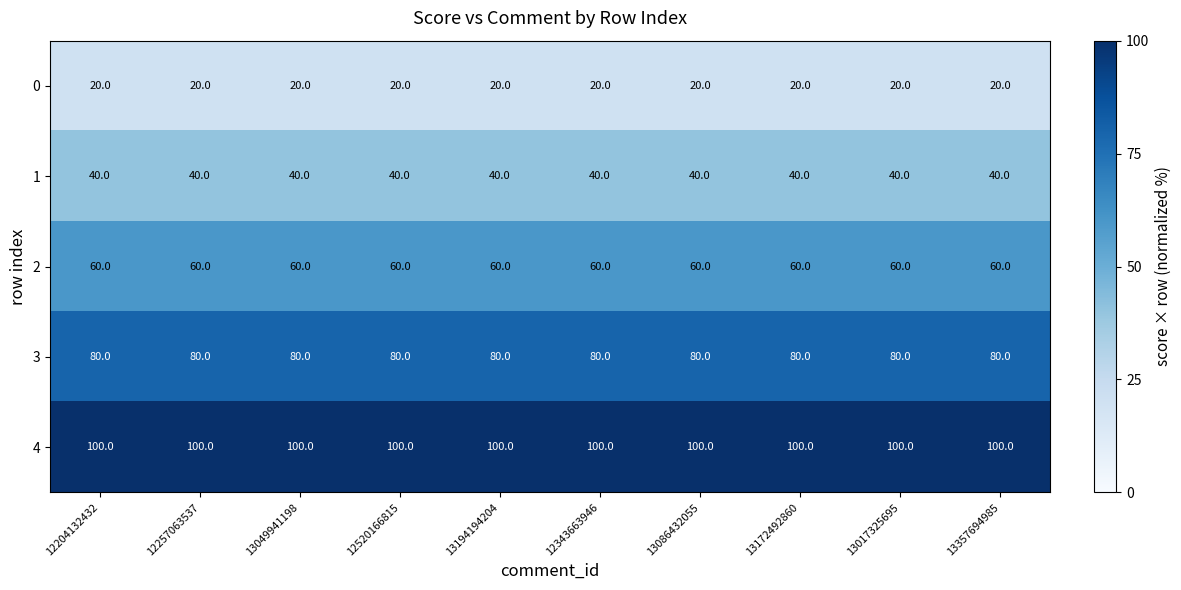

What is the approximate value of 3 at 13049941198?

80